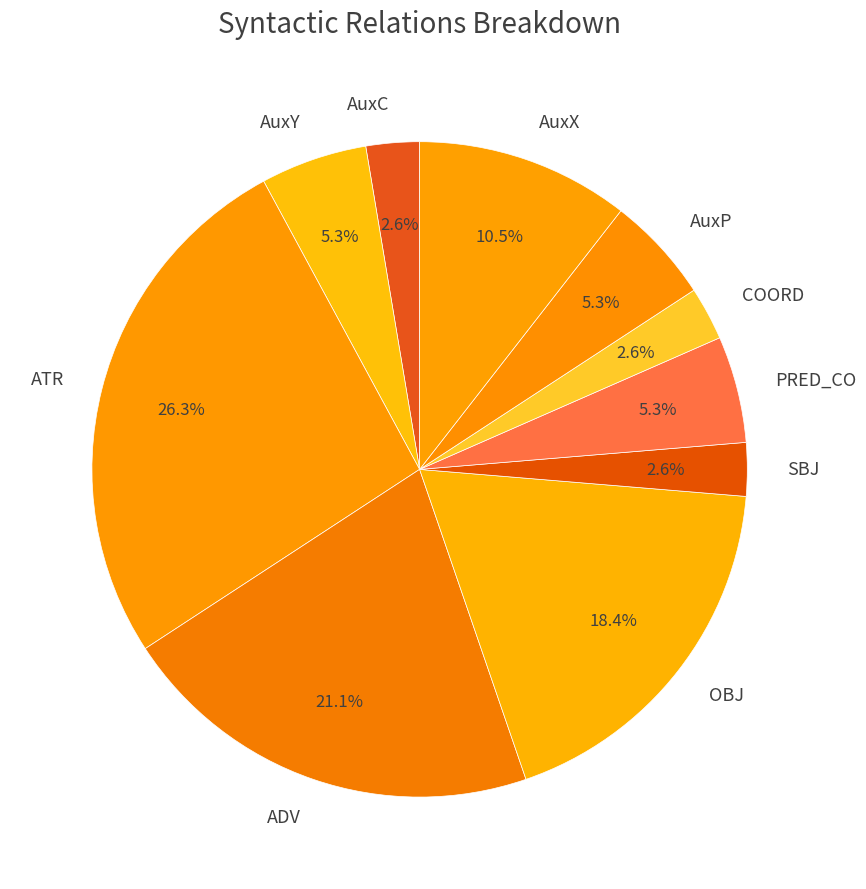

Does ATR account for over 50% of the chart?

No